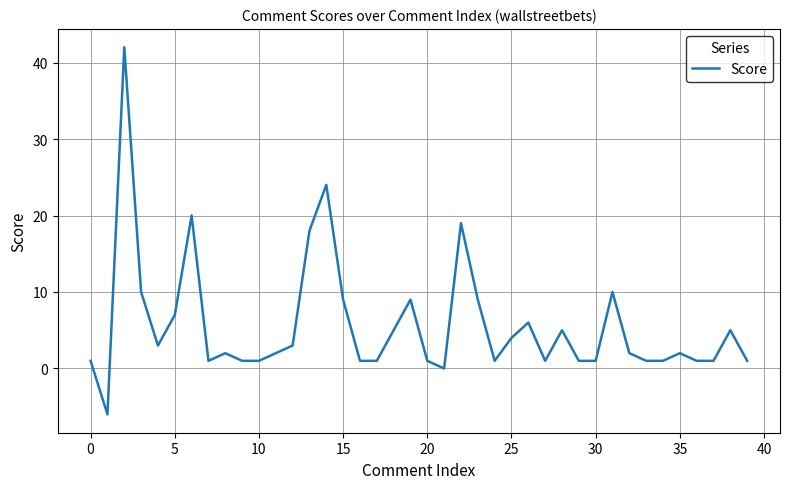

What is the greatest value displayed?

42